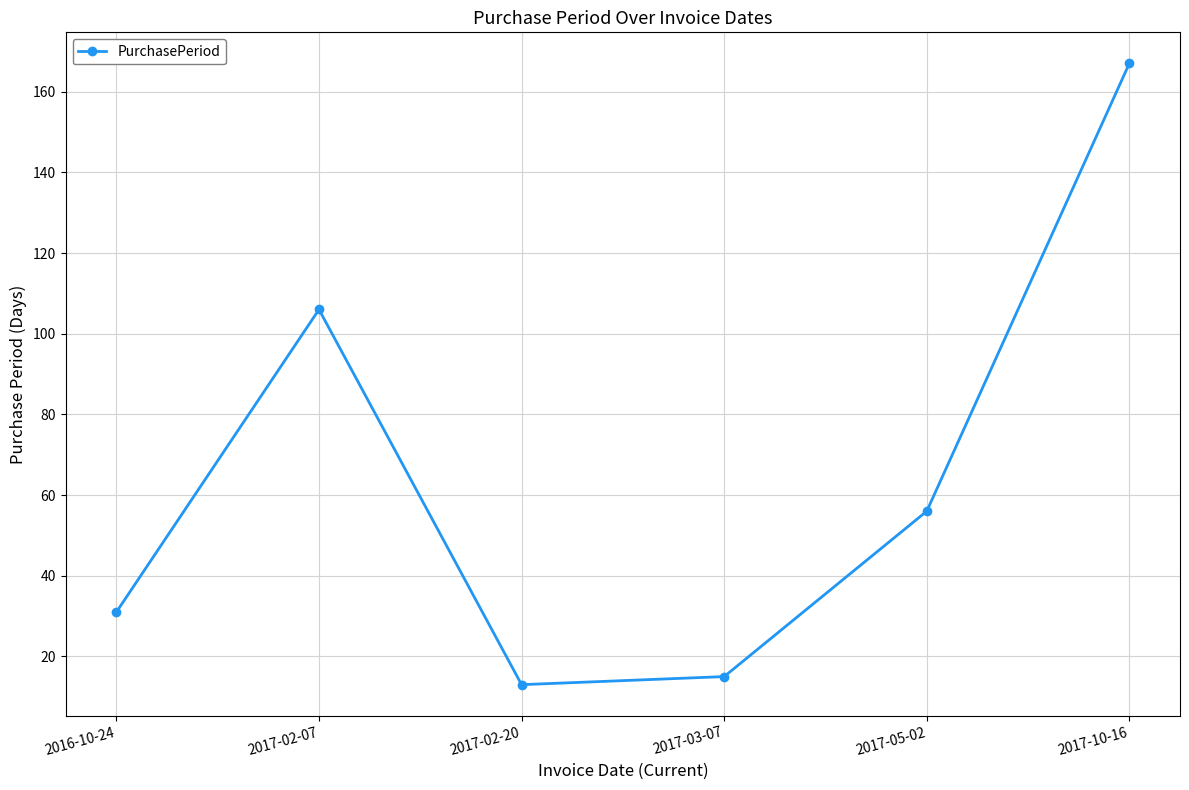

Where is the first local minimum?

2017-02-20